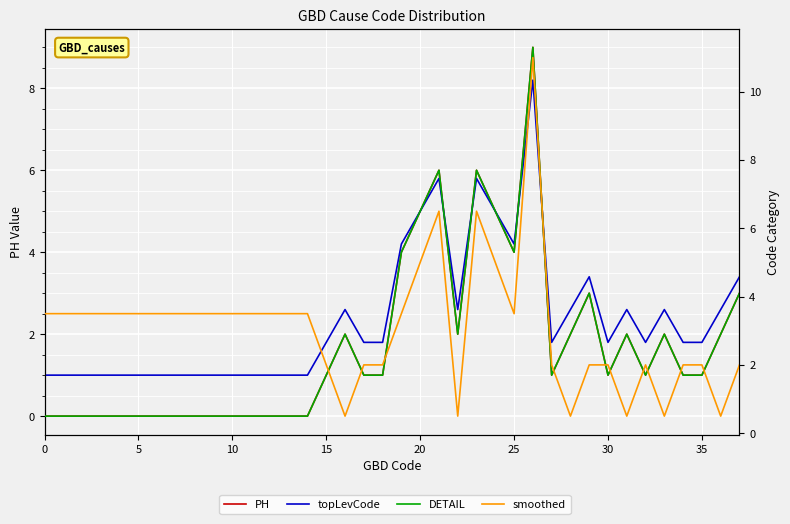

Reading left to right, extract all data points from this chart.

PH: 0.0	0.0	0.0	0.0	0.0	0.0	0.0	0.0	0.0	0.0	0.0	0.0	0.0	0.0	0.0	1.0	2.0	1.0	1.0	4.0	5.0	6.0	2.0	6.0	5.0	4.0	9.0	1.0	2.0	3.0	1.0	2.0	1.0	2.0	1.0	1.0	2.0	3.0
topLevCode: 1.0	1.0	1.0	1.0	1.0	1.0	1.0	1.0	1.0	1.0	1.0	1.0	1.0	1.0	1.0	1.8	2.6	1.8	1.8	4.2	5.0	5.8	2.6	5.8	5.0	4.2	8.2	1.8	2.6	3.4	1.8	2.6	1.8	2.6	1.8	1.8	2.6	3.4
DETAIL: 0.5	0.5	0.5	0.5	0.5	0.5	0.5	0.5	0.5	0.5	0.5	0.5	0.5	0.5	0.5	1.7	2.9	1.7	1.7	5.3	6.5	7.7	2.9	7.7	6.5	5.3	11.3	1.7	2.9	4.1	1.7	2.9	1.7	2.9	1.7	1.7	2.9	4.1
smoothed: 3.5	3.5	3.5	3.5	3.5	3.5	3.5	3.5	3.5	3.5	3.5	3.5	3.5	3.5	3.5	2.0	0.5	2.0	2.0	3.5	5.0	6.5	0.5	6.5	5.0	3.5	11.0	2.0	0.5	2.0	2.0	0.5	2.0	0.5	2.0	2.0	0.5	2.0